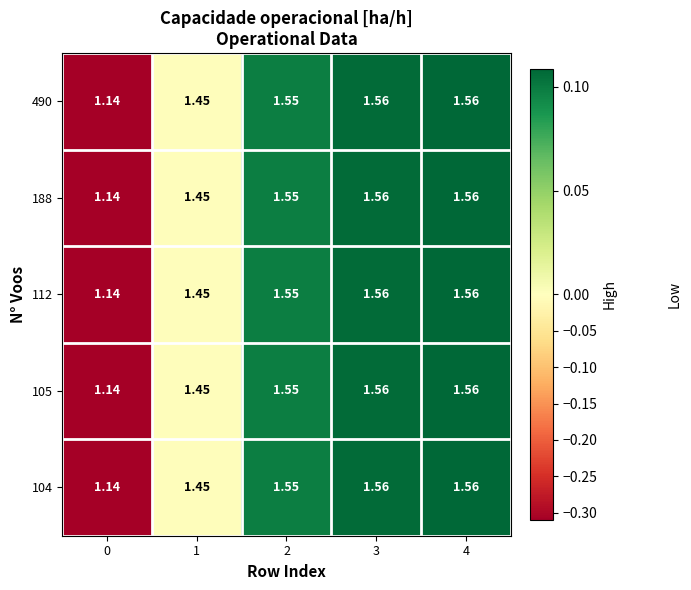

How many series are shown in this chart?

5